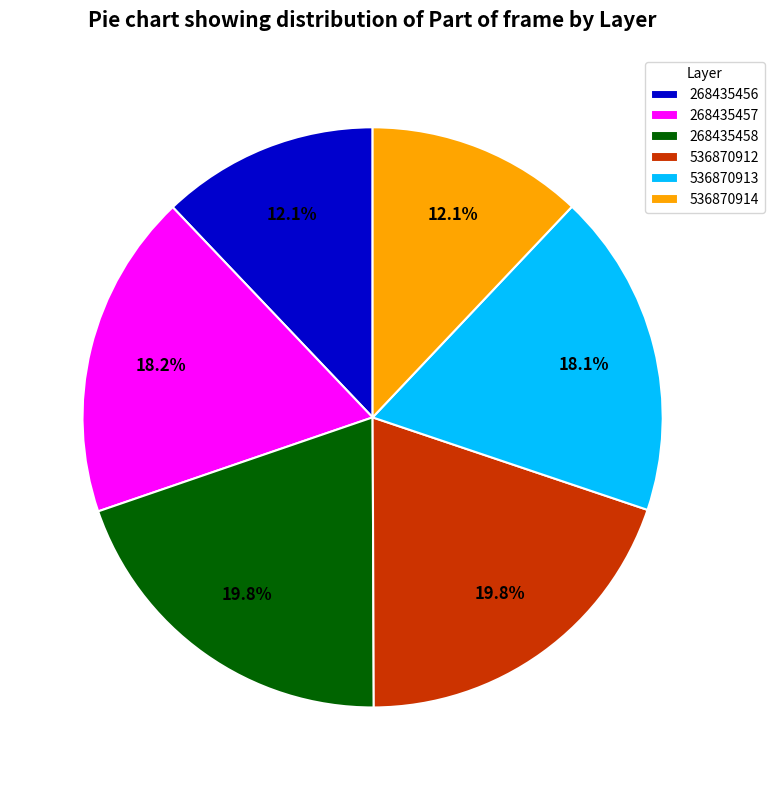

What portion of the pie excludes 268435458?

80.2%